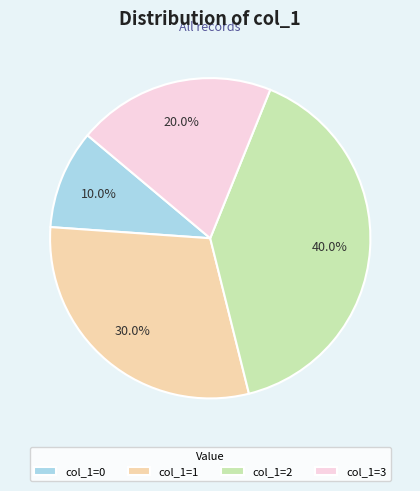

Count the number of slices in the pie.

4